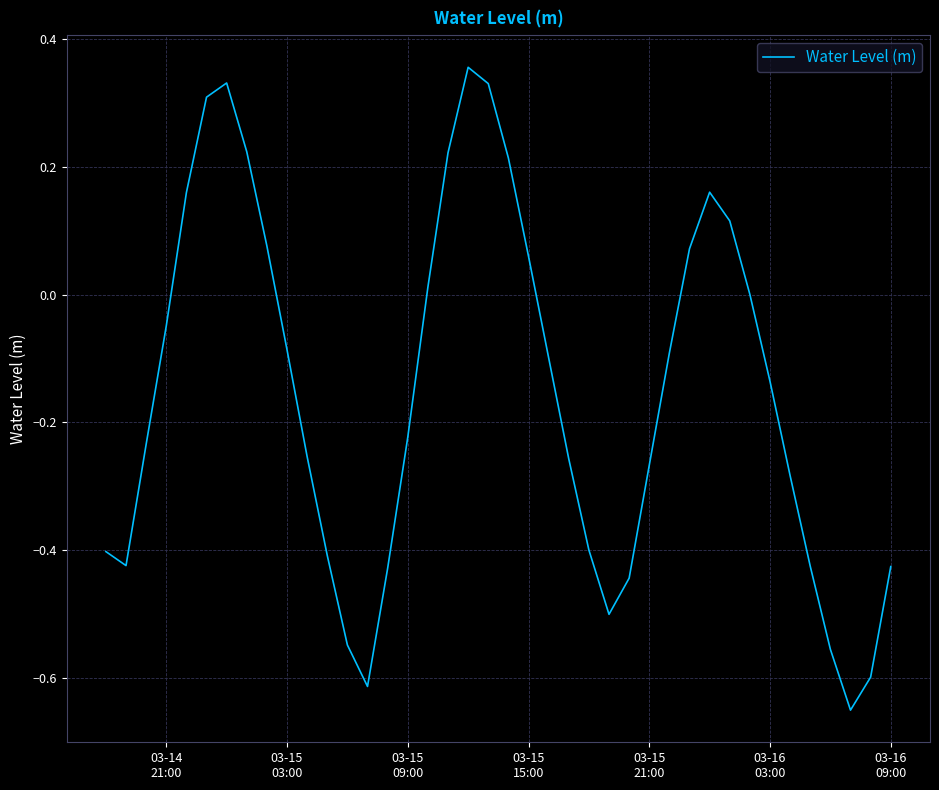

Reading left to right, transcribe all the data shown in this chart.

-0.4	-0.4	-0.2	-0.0	0.2	0.3	0.3	0.2	0.1	-0.1	-0.3	-0.4	-0.5	-0.6	-0.4	-0.2	0.0	0.2	0.4	0.3	0.2	0.1	-0.1	-0.3	-0.4	-0.5	-0.4	-0.3	-0.1	0.1	0.2	0.1	0.0	-0.1	-0.3	-0.4	-0.6	-0.6	-0.6	-0.4